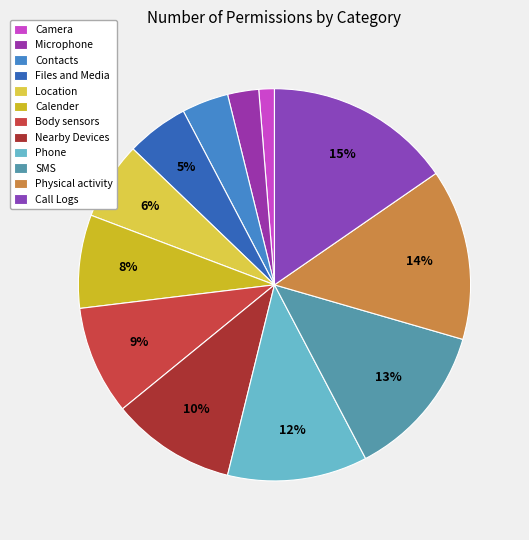

Between Microphone and Location, which is larger?

Location